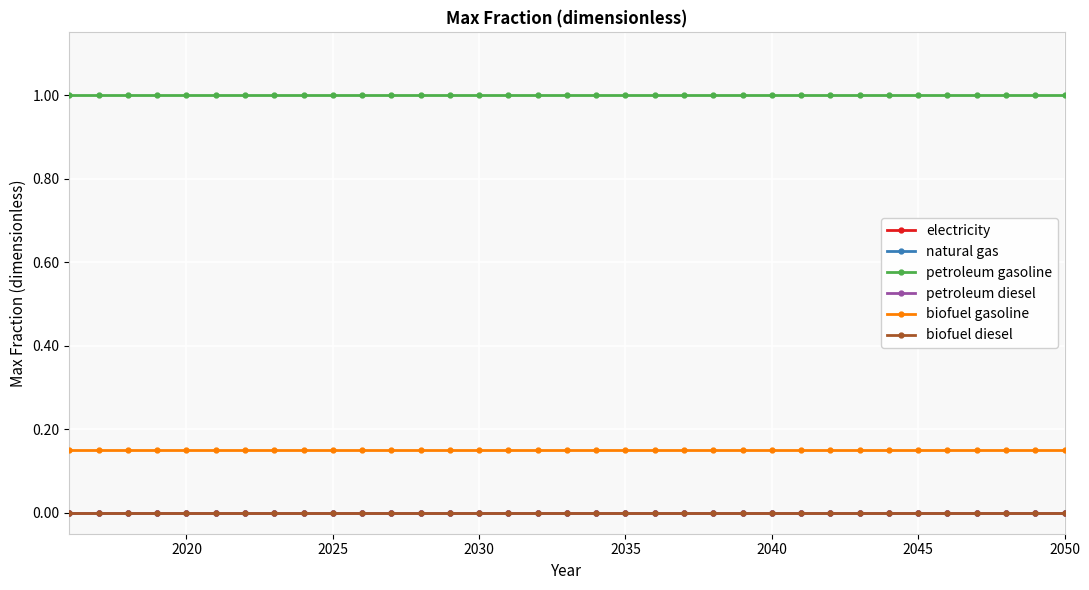

True or false: electricity and biofuel diesel intersect in this chart.

False